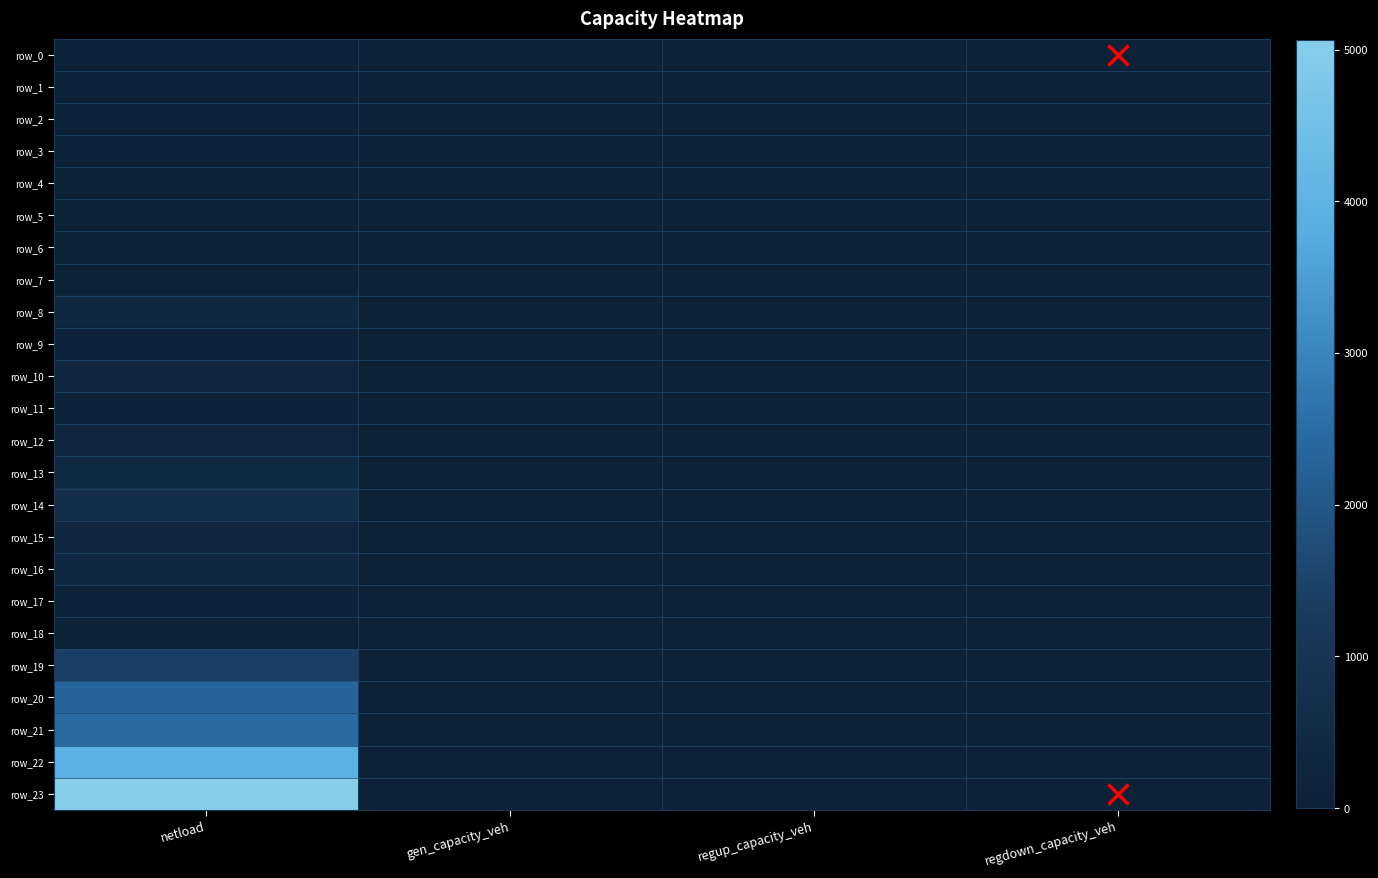

Reading left to right, transcribe all the data shown in this chart.

row_0: netload=58.4	gen_capacity_veh=0.0	regup_capacity_veh=0.0	regdown_capacity_veh=0.0
row_1: netload=58.8	gen_capacity_veh=0.0	regup_capacity_veh=0.0	regdown_capacity_veh=0.0
row_2: netload=58.8	gen_capacity_veh=0.0	regup_capacity_veh=0.0	regdown_capacity_veh=0.0
row_3: netload=58.8	gen_capacity_veh=0.0	regup_capacity_veh=0.0	regdown_capacity_veh=0.0
row_4: netload=0.0	gen_capacity_veh=0.0	regup_capacity_veh=0.0	regdown_capacity_veh=0.0
row_5: netload=0.0	gen_capacity_veh=0.0	regup_capacity_veh=0.0	regdown_capacity_veh=0.0
row_6: netload=0.0	gen_capacity_veh=0.0	regup_capacity_veh=0.0	regdown_capacity_veh=0.0
row_7: netload=0.3	gen_capacity_veh=0.0	regup_capacity_veh=0.0	regdown_capacity_veh=0.0
row_8: netload=324.8	gen_capacity_veh=0.0	regup_capacity_veh=0.0	regdown_capacity_veh=0.0
row_9: netload=151.1	gen_capacity_veh=0.0	regup_capacity_veh=0.0	regdown_capacity_veh=0.0
row_10: netload=302.2	gen_capacity_veh=0.0	regup_capacity_veh=0.0	regdown_capacity_veh=0.0
row_11: netload=120.3	gen_capacity_veh=0.0	regup_capacity_veh=0.0	regdown_capacity_veh=0.0
row_12: netload=221.0	gen_capacity_veh=0.0	regup_capacity_veh=0.0	regdown_capacity_veh=0.0
row_13: netload=484.0	gen_capacity_veh=0.0	regup_capacity_veh=0.0	regdown_capacity_veh=0.0
row_14: netload=671.5	gen_capacity_veh=0.0	regup_capacity_veh=0.0	regdown_capacity_veh=0.0
row_15: netload=297.0	gen_capacity_veh=0.0	regup_capacity_veh=0.0	regdown_capacity_veh=0.0
row_16: netload=388.2	gen_capacity_veh=0.0	regup_capacity_veh=0.0	regdown_capacity_veh=0.0
row_17: netload=118.3	gen_capacity_veh=0.0	regup_capacity_veh=0.0	regdown_capacity_veh=0.0
row_18: netload=0.0	gen_capacity_veh=0.0	regup_capacity_veh=0.0	regdown_capacity_veh=0.0
row_19: netload=1416.0	gen_capacity_veh=0.0	regup_capacity_veh=0.0	regdown_capacity_veh=0.0
row_20: netload=2325.7	gen_capacity_veh=0.0	regup_capacity_veh=0.0	regdown_capacity_veh=0.0
row_21: netload=2435.8	gen_capacity_veh=0.0	regup_capacity_veh=0.0	regdown_capacity_veh=0.0
row_22: netload=3953.3	gen_capacity_veh=0.0	regup_capacity_veh=0.0	regdown_capacity_veh=0.0
row_23: netload=5061.8	gen_capacity_veh=0.0	regup_capacity_veh=0.0	regdown_capacity_veh=0.0